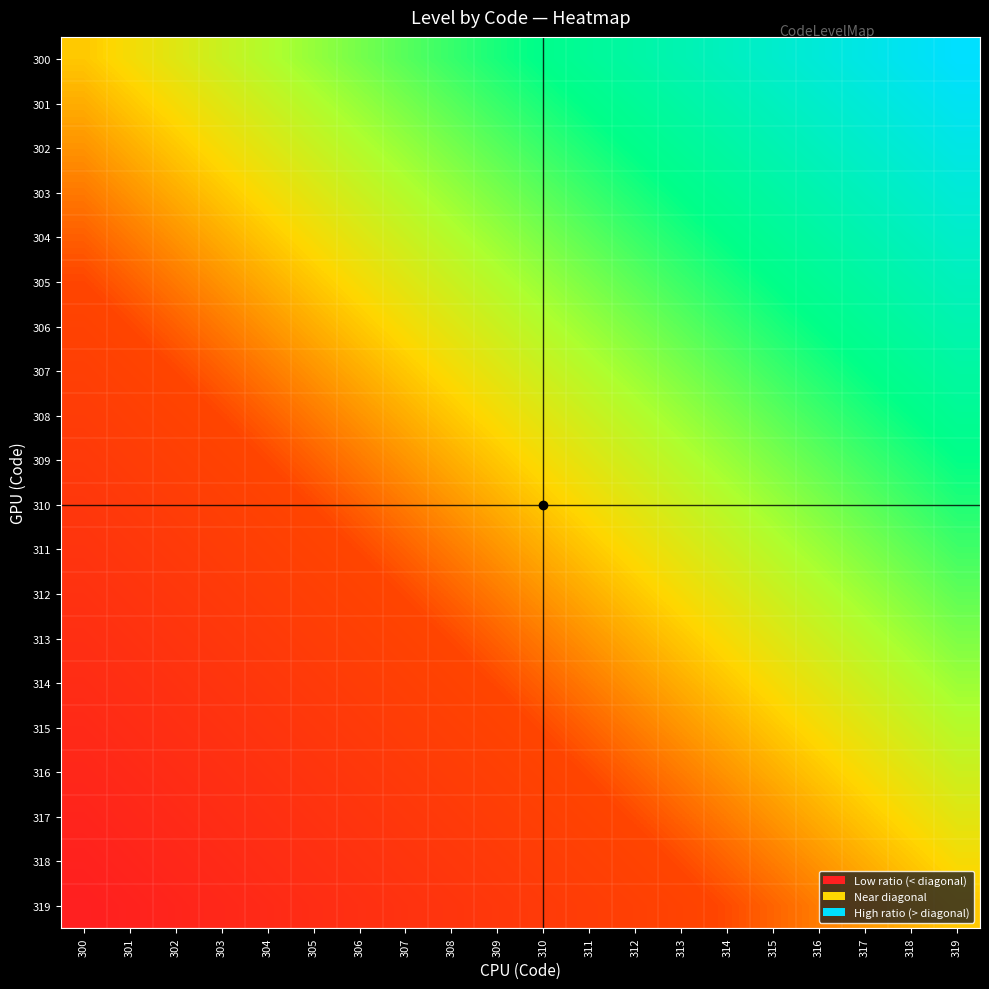

Reading left to right, transcribe all the data shown in this chart.

300: 300=1.0	301=1.0	302=1.0	303=1.0	304=1.0	305=1.0	306=1.0	307=1.0	308=1.0	309=1.0	310=1.0	311=1.0	312=1.0	313=1.0	314=1.0	315=1.1	316=1.1	317=1.1	318=1.1	319=1.1
301: 300=1.0	301=1.0	302=1.0	303=1.0	304=1.0	305=1.0	306=1.0	307=1.0	308=1.0	309=1.0	310=1.0	311=1.0	312=1.0	313=1.0	314=1.0	315=1.0	316=1.0	317=1.1	318=1.1	319=1.1
302: 300=1.0	301=1.0	302=1.0	303=1.0	304=1.0	305=1.0	306=1.0	307=1.0	308=1.0	309=1.0	310=1.0	311=1.0	312=1.0	313=1.0	314=1.0	315=1.0	316=1.0	317=1.0	318=1.1	319=1.1
303: 300=1.0	301=1.0	302=1.0	303=1.0	304=1.0	305=1.0	306=1.0	307=1.0	308=1.0	309=1.0	310=1.0	311=1.0	312=1.0	313=1.0	314=1.0	315=1.0	316=1.0	317=1.0	318=1.0	319=1.1
304: 300=1.0	301=1.0	302=1.0	303=1.0	304=1.0	305=1.0	306=1.0	307=1.0	308=1.0	309=1.0	310=1.0	311=1.0	312=1.0	313=1.0	314=1.0	315=1.0	316=1.0	317=1.0	318=1.0	319=1.0
305: 300=1.0	301=1.0	302=1.0	303=1.0	304=1.0	305=1.0	306=1.0	307=1.0	308=1.0	309=1.0	310=1.0	311=1.0	312=1.0	313=1.0	314=1.0	315=1.0	316=1.0	317=1.0	318=1.0	319=1.0
306: 300=1.0	301=1.0	302=1.0	303=1.0	304=1.0	305=1.0	306=1.0	307=1.0	308=1.0	309=1.0	310=1.0	311=1.0	312=1.0	313=1.0	314=1.0	315=1.0	316=1.0	317=1.0	318=1.0	319=1.0
307: 300=1.0	301=1.0	302=1.0	303=1.0	304=1.0	305=1.0	306=1.0	307=1.0	308=1.0	309=1.0	310=1.0	311=1.0	312=1.0	313=1.0	314=1.0	315=1.0	316=1.0	317=1.0	318=1.0	319=1.0
308: 300=1.0	301=1.0	302=1.0	303=1.0	304=1.0	305=1.0	306=1.0	307=1.0	308=1.0	309=1.0	310=1.0	311=1.0	312=1.0	313=1.0	314=1.0	315=1.0	316=1.0	317=1.0	318=1.0	319=1.0
309: 300=1.0	301=1.0	302=1.0	303=1.0	304=1.0	305=1.0	306=1.0	307=1.0	308=1.0	309=1.0	310=1.0	311=1.0	312=1.0	313=1.0	314=1.0	315=1.0	316=1.0	317=1.0	318=1.0	319=1.0
310: 300=1.0	301=1.0	302=1.0	303=1.0	304=1.0	305=1.0	306=1.0	307=1.0	308=1.0	309=1.0	310=1.0	311=1.0	312=1.0	313=1.0	314=1.0	315=1.0	316=1.0	317=1.0	318=1.0	319=1.0
311: 300=1.0	301=1.0	302=1.0	303=1.0	304=1.0	305=1.0	306=1.0	307=1.0	308=1.0	309=1.0	310=1.0	311=1.0	312=1.0	313=1.0	314=1.0	315=1.0	316=1.0	317=1.0	318=1.0	319=1.0
312: 300=1.0	301=1.0	302=1.0	303=1.0	304=1.0	305=1.0	306=1.0	307=1.0	308=1.0	309=1.0	310=1.0	311=1.0	312=1.0	313=1.0	314=1.0	315=1.0	316=1.0	317=1.0	318=1.0	319=1.0
313: 300=1.0	301=1.0	302=1.0	303=1.0	304=1.0	305=1.0	306=1.0	307=1.0	308=1.0	309=1.0	310=1.0	311=1.0	312=1.0	313=1.0	314=1.0	315=1.0	316=1.0	317=1.0	318=1.0	319=1.0
314: 300=1.0	301=1.0	302=1.0	303=1.0	304=1.0	305=1.0	306=1.0	307=1.0	308=1.0	309=1.0	310=1.0	311=1.0	312=1.0	313=1.0	314=1.0	315=1.0	316=1.0	317=1.0	318=1.0	319=1.0
315: 300=1.0	301=1.0	302=1.0	303=1.0	304=1.0	305=1.0	306=1.0	307=1.0	308=1.0	309=1.0	310=1.0	311=1.0	312=1.0	313=1.0	314=1.0	315=1.0	316=1.0	317=1.0	318=1.0	319=1.0
316: 300=0.9	301=1.0	302=1.0	303=1.0	304=1.0	305=1.0	306=1.0	307=1.0	308=1.0	309=1.0	310=1.0	311=1.0	312=1.0	313=1.0	314=1.0	315=1.0	316=1.0	317=1.0	318=1.0	319=1.0
317: 300=0.9	301=0.9	302=1.0	303=1.0	304=1.0	305=1.0	306=1.0	307=1.0	308=1.0	309=1.0	310=1.0	311=1.0	312=1.0	313=1.0	314=1.0	315=1.0	316=1.0	317=1.0	318=1.0	319=1.0
318: 300=0.9	301=0.9	302=0.9	303=1.0	304=1.0	305=1.0	306=1.0	307=1.0	308=1.0	309=1.0	310=1.0	311=1.0	312=1.0	313=1.0	314=1.0	315=1.0	316=1.0	317=1.0	318=1.0	319=1.0
319: 300=0.9	301=0.9	302=0.9	303=0.9	304=1.0	305=1.0	306=1.0	307=1.0	308=1.0	309=1.0	310=1.0	311=1.0	312=1.0	313=1.0	314=1.0	315=1.0	316=1.0	317=1.0	318=1.0	319=1.0